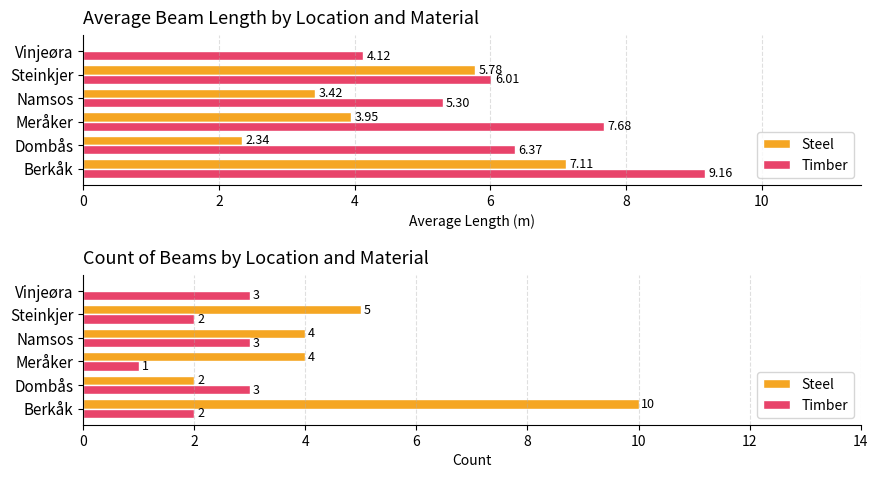

At how many categories does at least one series exceed 7?

1